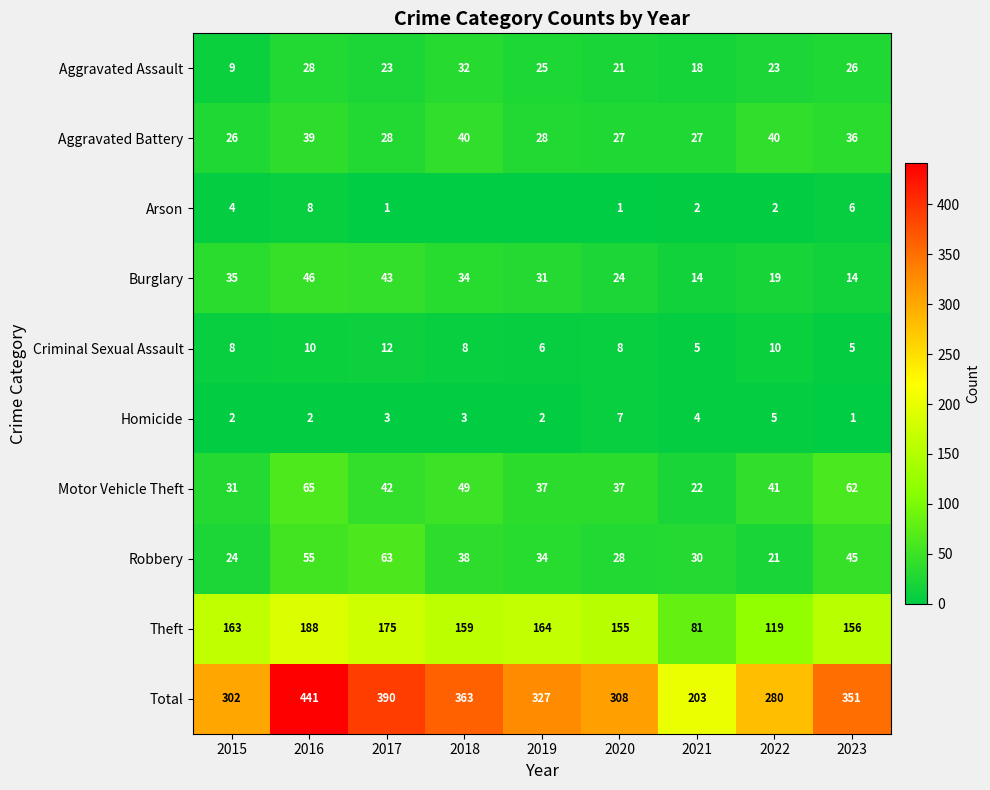

At which category is the sum across all series the highest?

2016